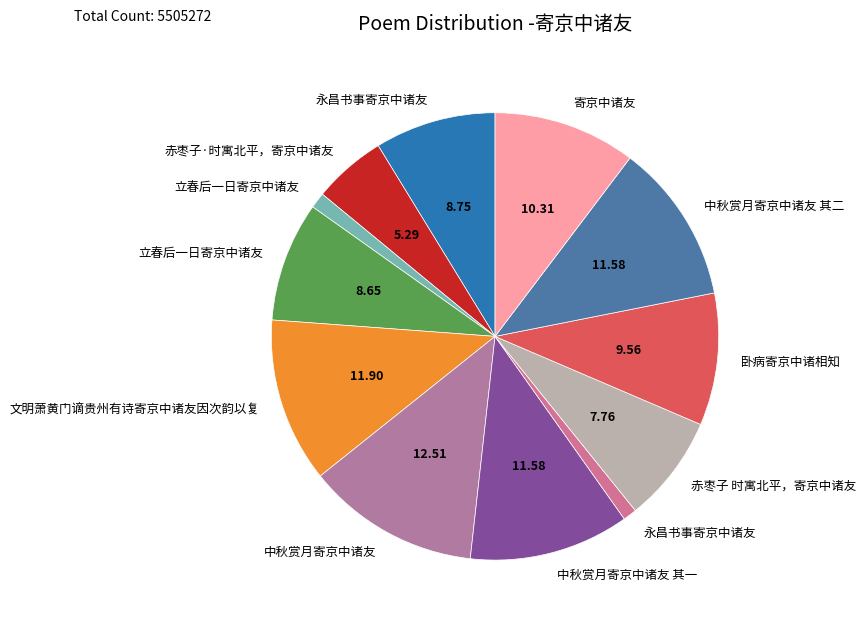

How many slices are in this pie chart?

12